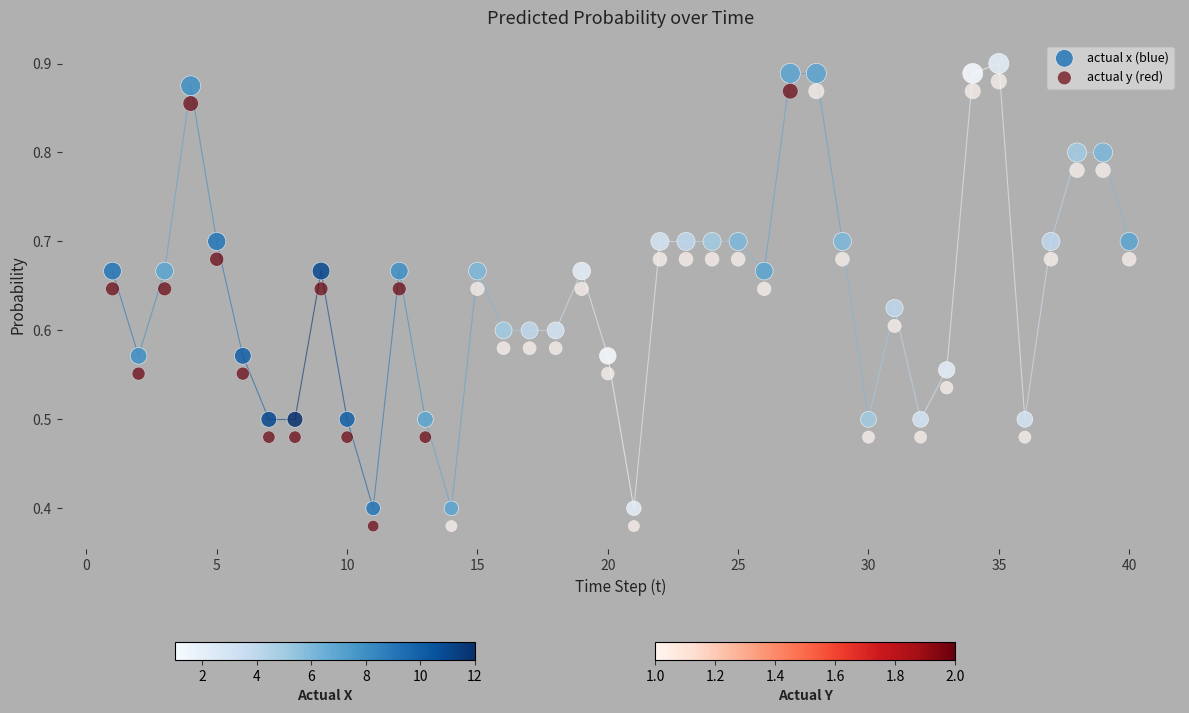

Which series contains the highest Y value?

actual x (blue)